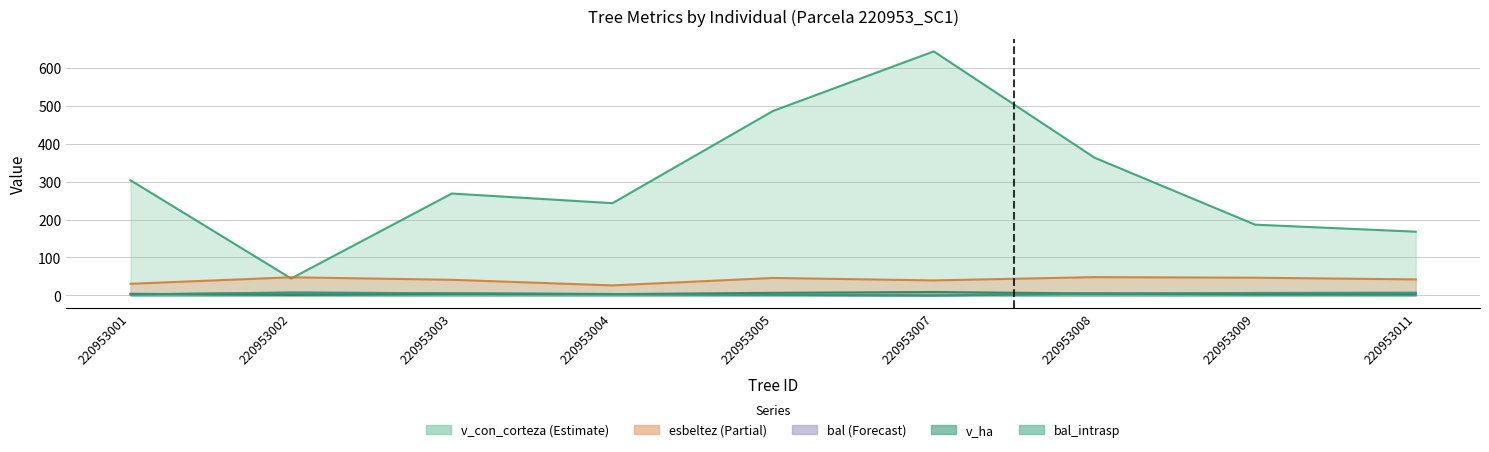

How many lines are shown in the chart?

5